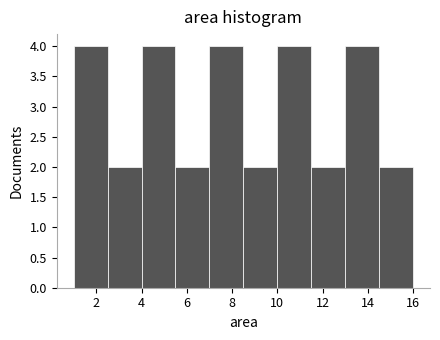

Reading left to right, transcribe this chart: for each bar, give the range it covers on the x-axis and its height. Neither the bar edges nor the heights are printed on the chart, so give them approximately, as read against the axes.

1.0 to 2.5: 4
2.5 to 4.0: 2
4.0 to 5.5: 4
5.5 to 7.0: 2
7.0 to 8.5: 4
8.5 to 10.0: 2
10.0 to 11.5: 4
11.5 to 13.0: 2
13.0 to 14.5: 4
14.5 to 16.0: 2